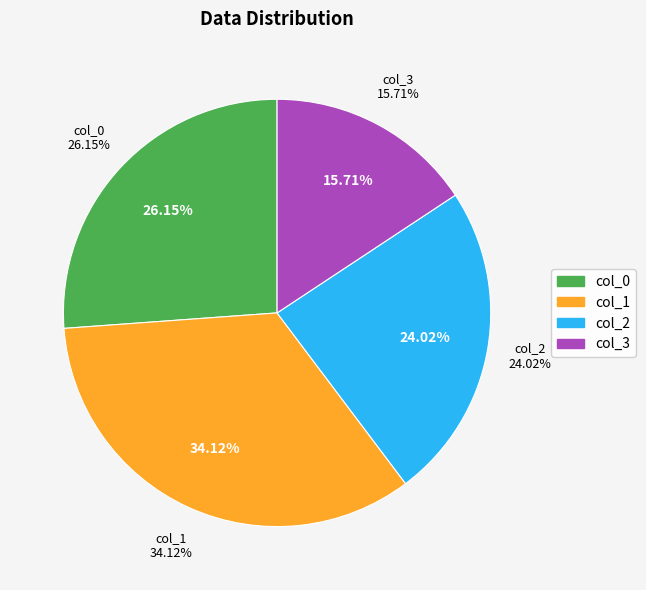

What is the ratio of the value at col_3 to the value at col_2?

0.7